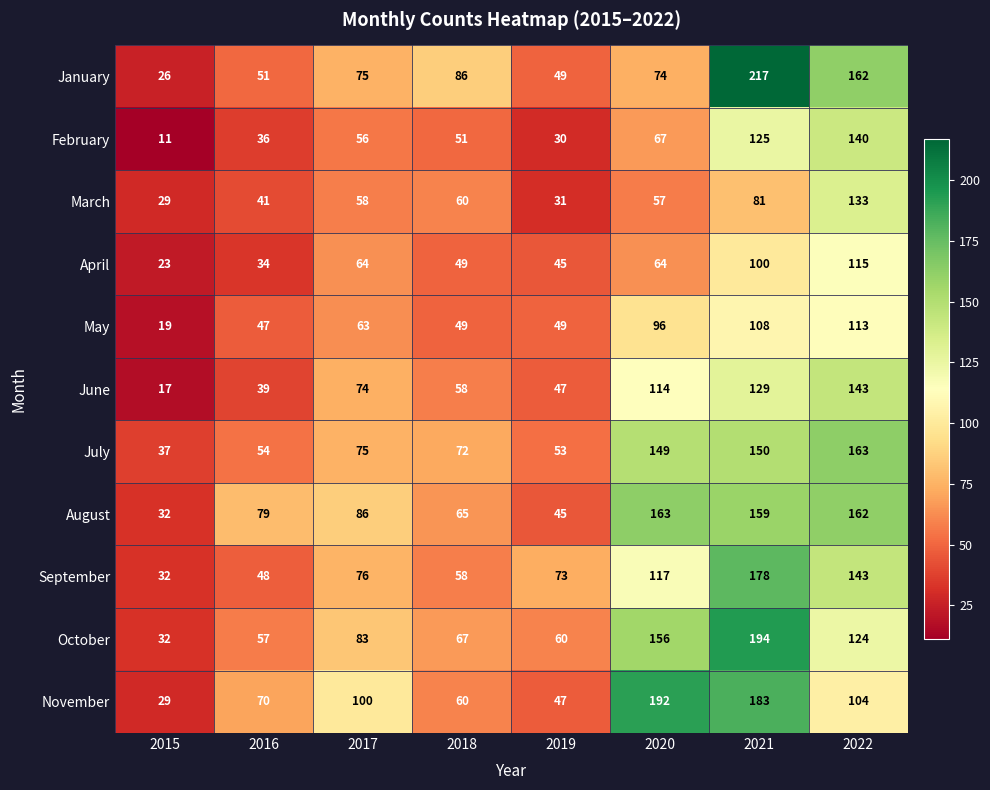

How many series are shown in this chart?

11